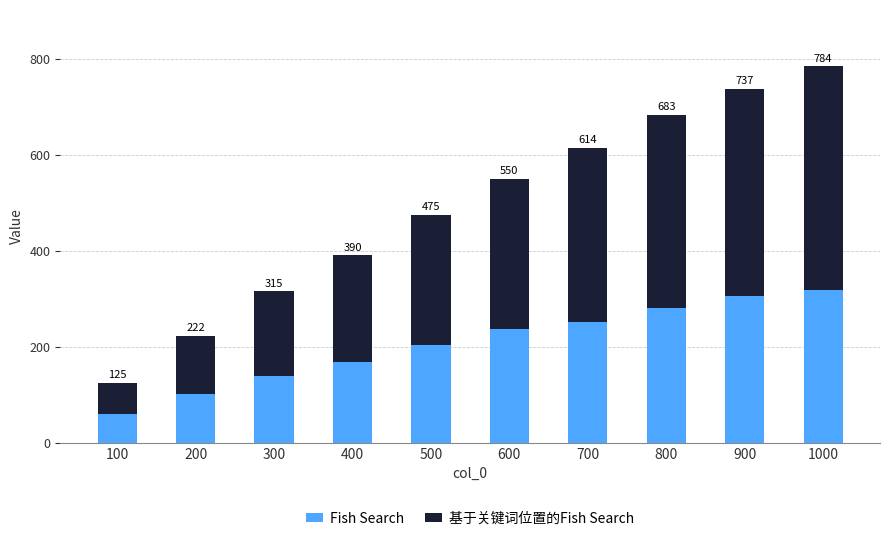

How many bars are there in total?

10